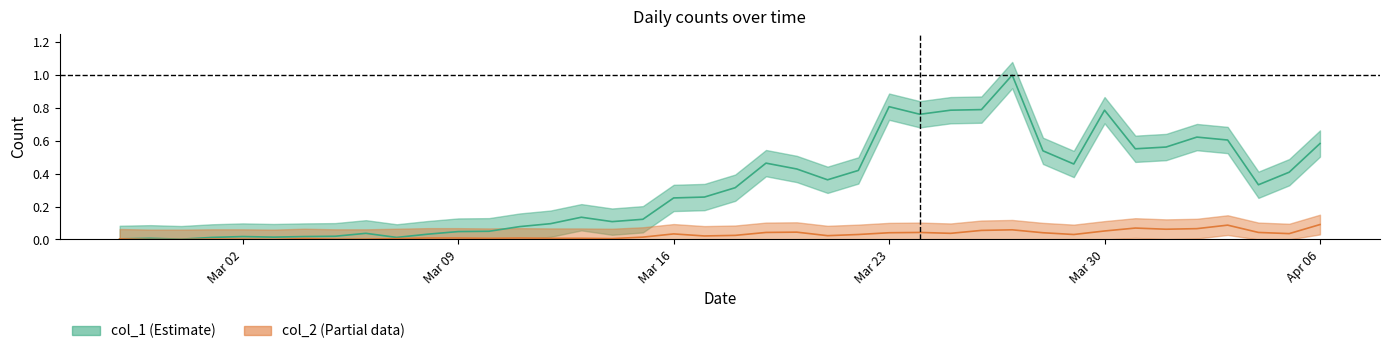

At 2020-03-06, list the series in order from smallest to largest.

col_2, col_1